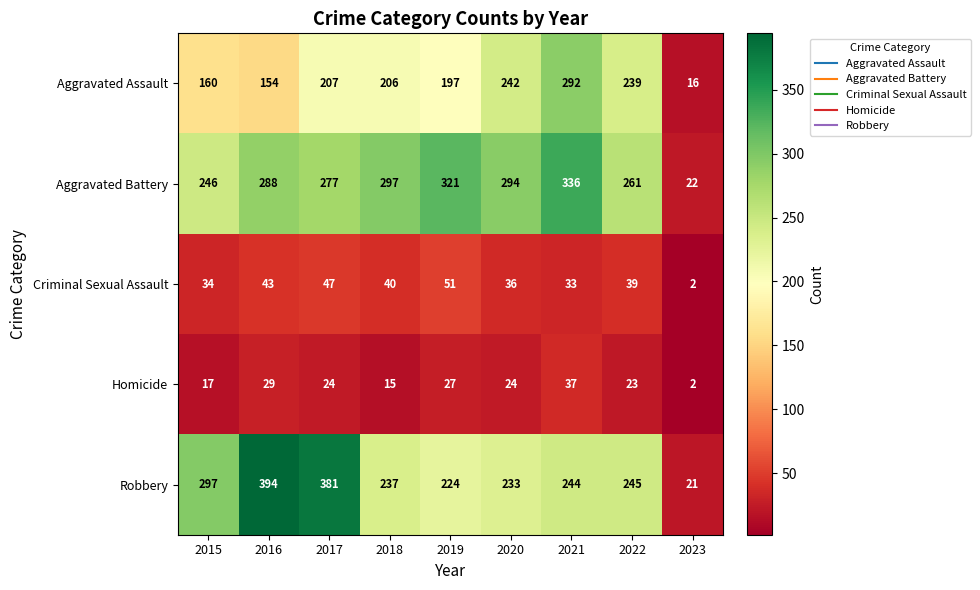

What is the total value across all series at 2023?

63